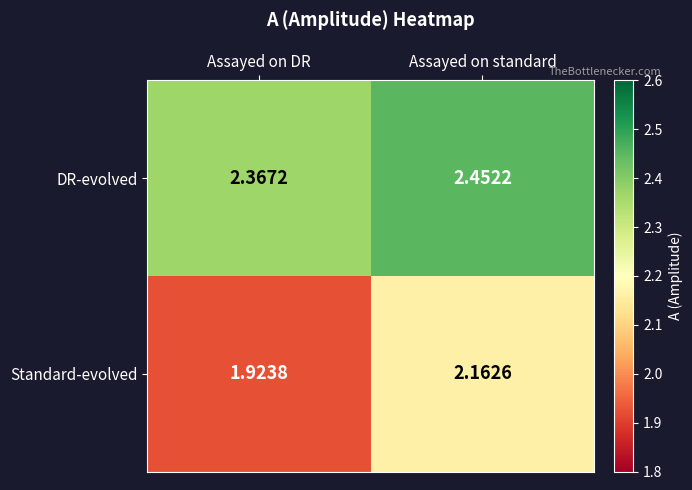

Which category has the lowest value in the DR-evolved series?

Assayed on DR